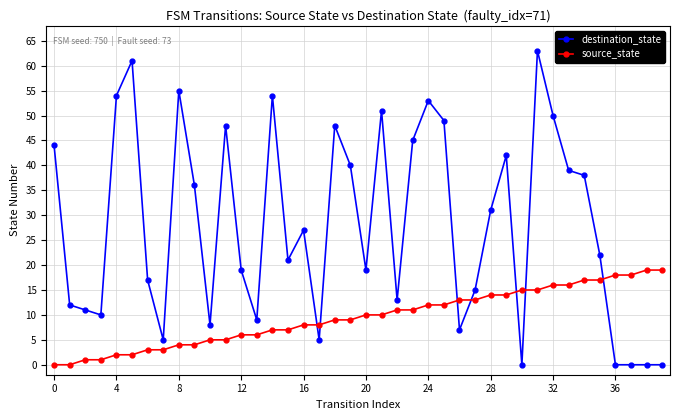

Which series has the widest spread of values?

destination_state